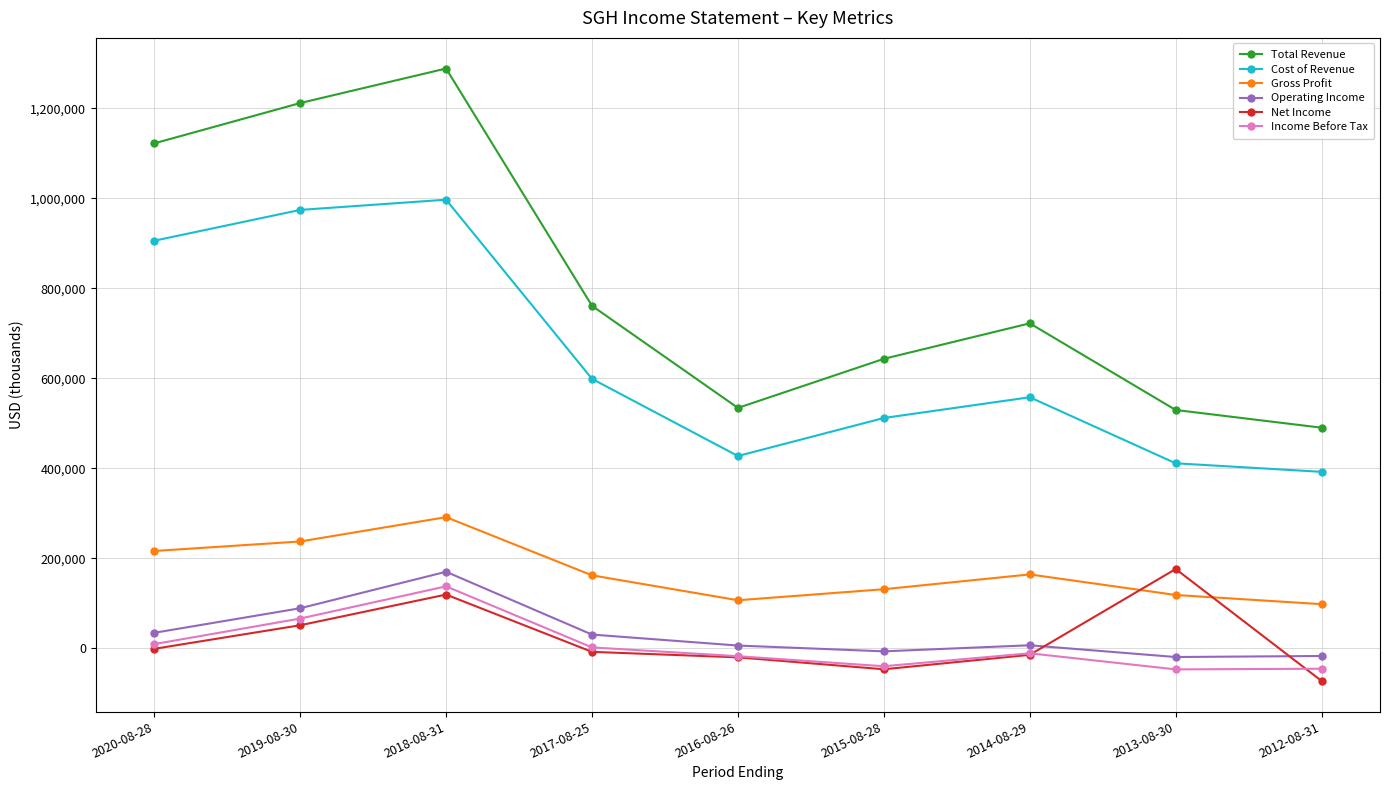

List the labels in order of Cost of Revenue value, largest first.

2018-08-31, 2019-08-30, 2020-08-28, 2017-08-25, 2014-08-29, 2015-08-28, 2016-08-26, 2013-08-30, 2012-08-31